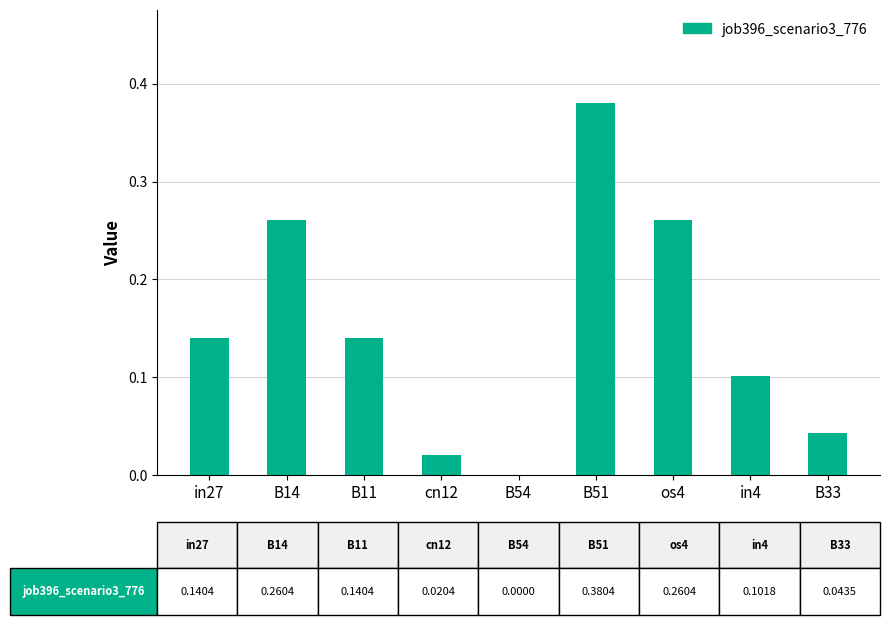

Which label corresponds to the largest value in the chart?

B51